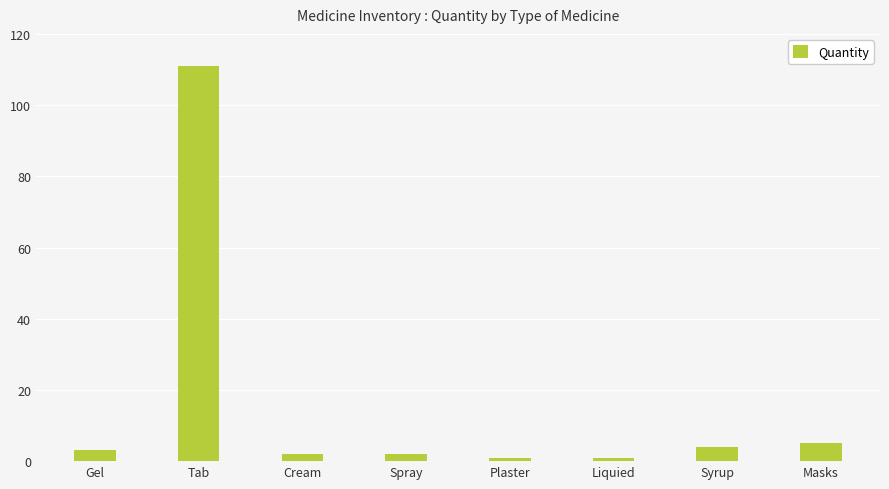

What is the label of the 7th bar from the left?

Syrup